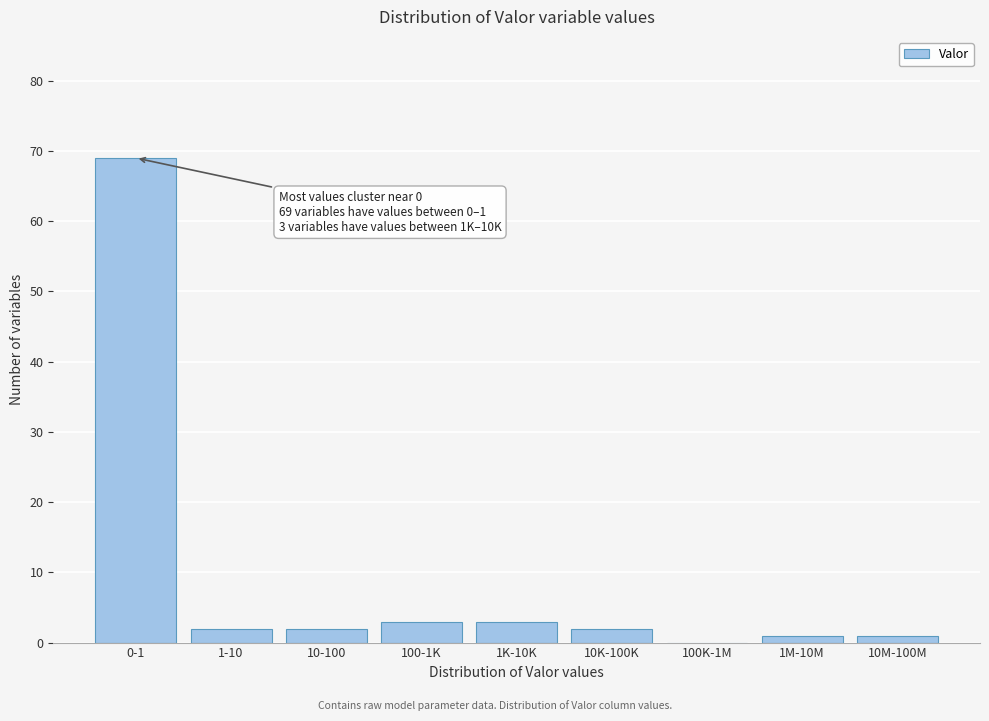

Reading left to right, list all the values displayed in this chart.

0-1=69	1-10=2	10-100=2	100-1K=3	1K-10K=3	10K-100K=2	100K-1M=0	1M-10M=1	10M-100M=1